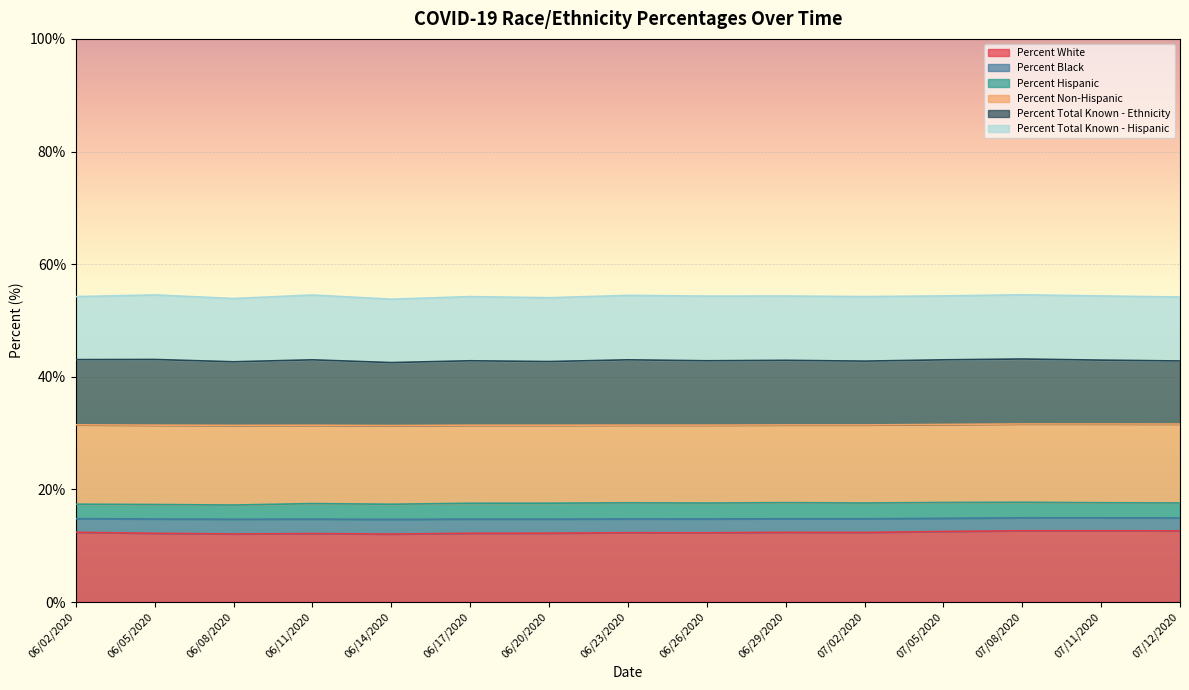

Is it true that Percent Total Known - Ethnicity equals 36.0 at 06/20/2020?

False